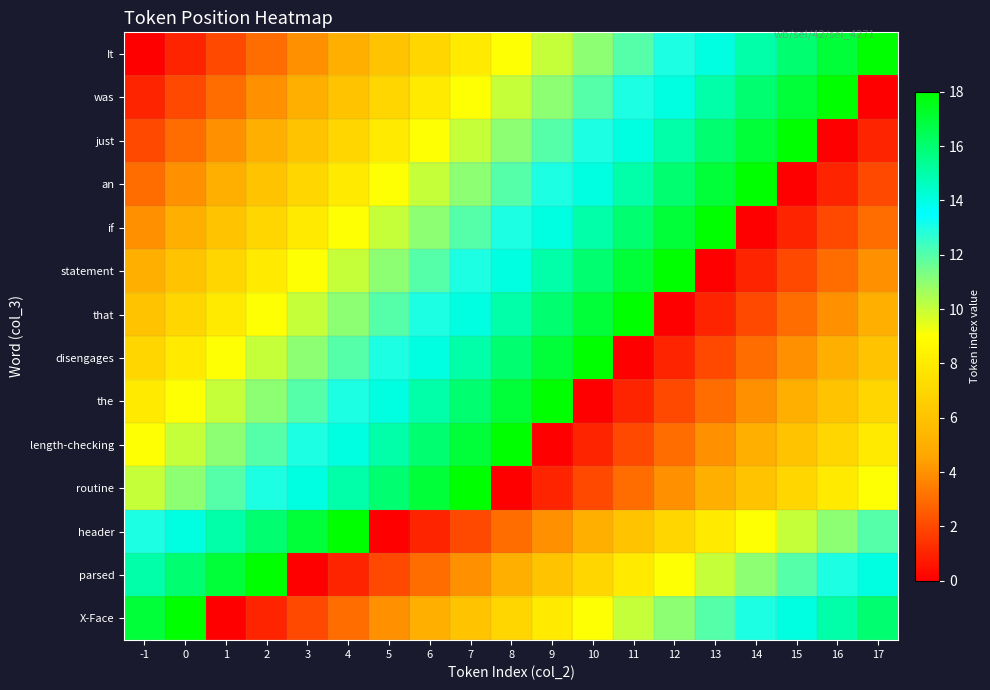

Count the number of categories in the chart.

19